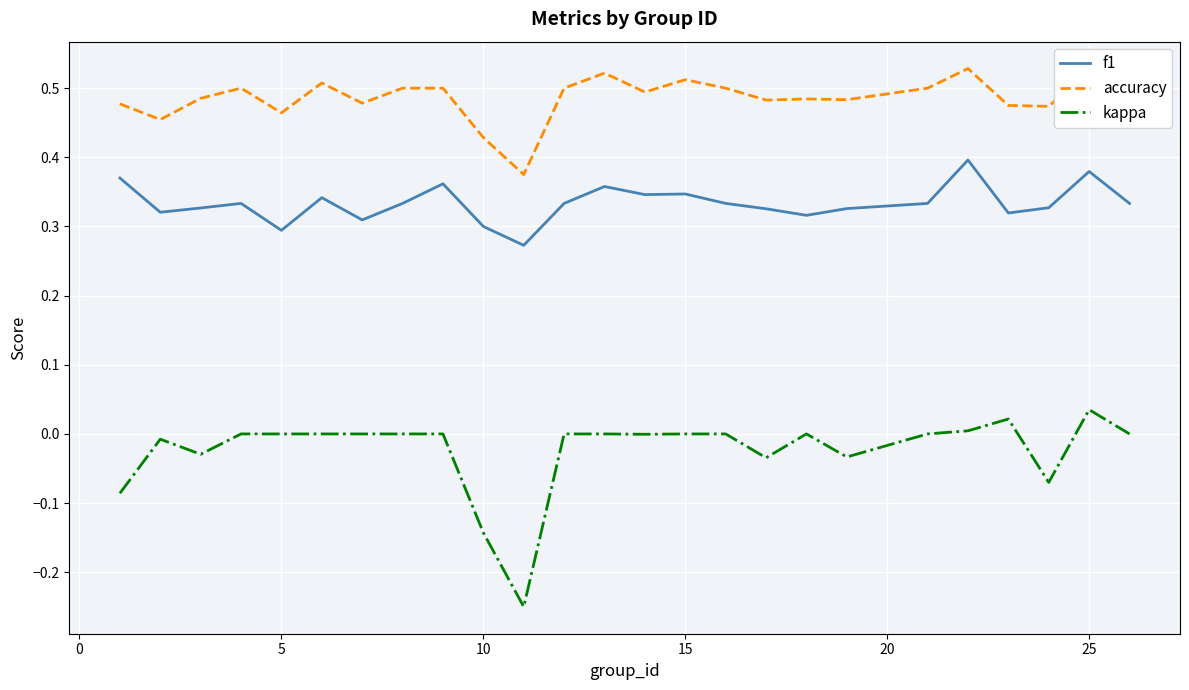

Which series has the widest spread of values?

kappa